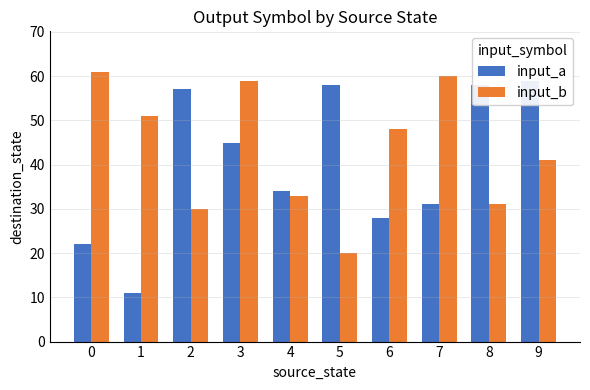

What is the sum of all input_b values?

434